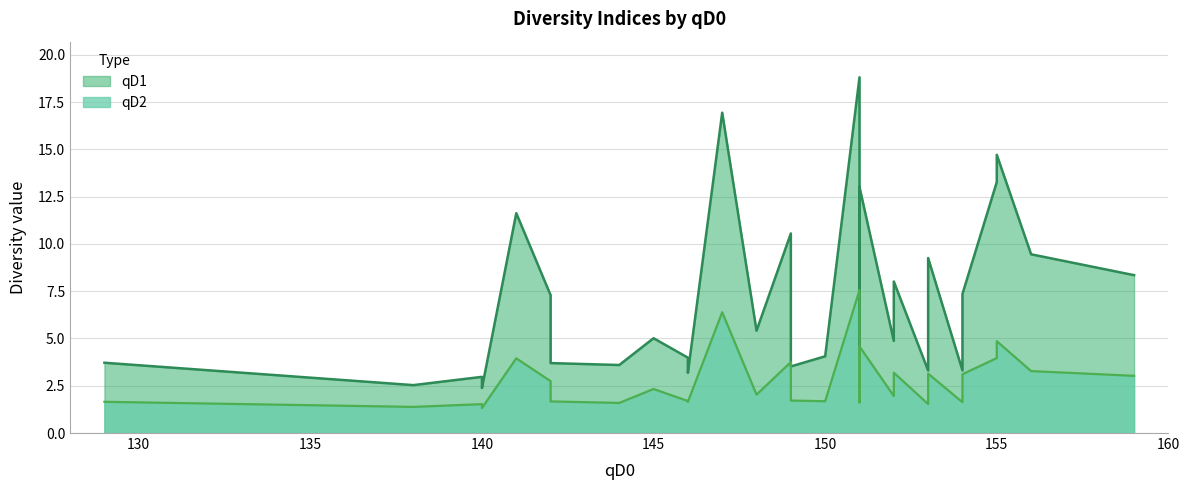

How many series are shown in this chart?

2